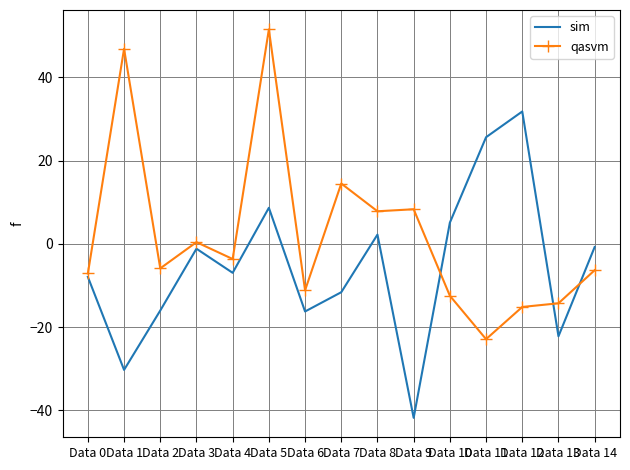

Is the value of sim at Data 11 greater than the value of qasvm at Data 4?

Yes